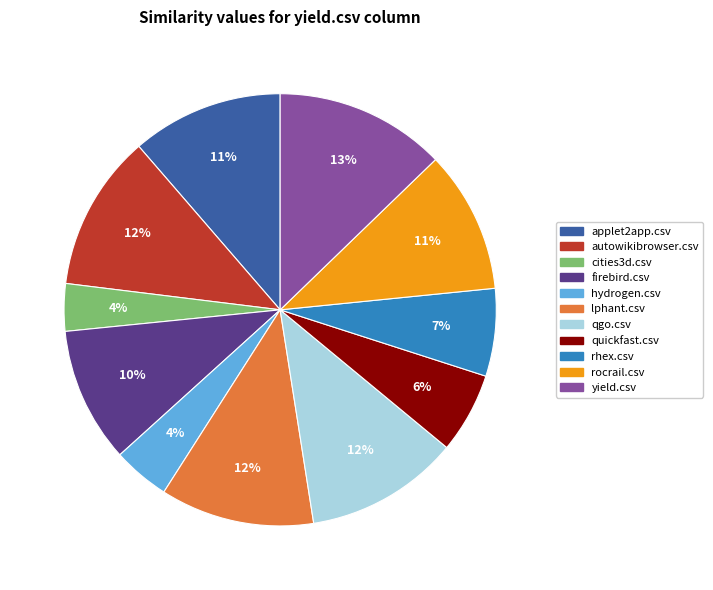

To the nearest percent, what is the difference between the largest and smallest slice percentages?

9%